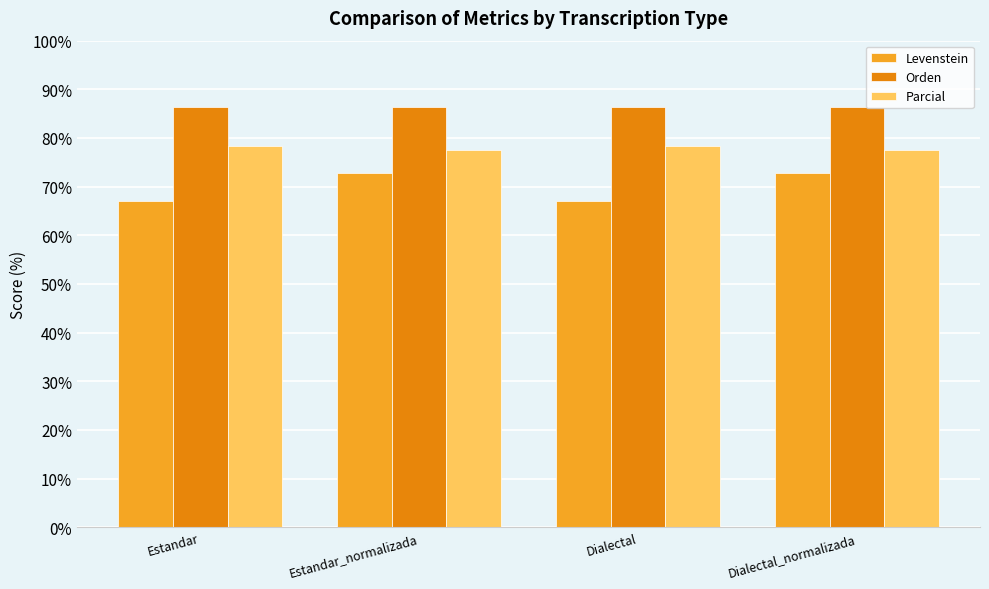

Which series has the largest range (max minus min)?

Levenstein